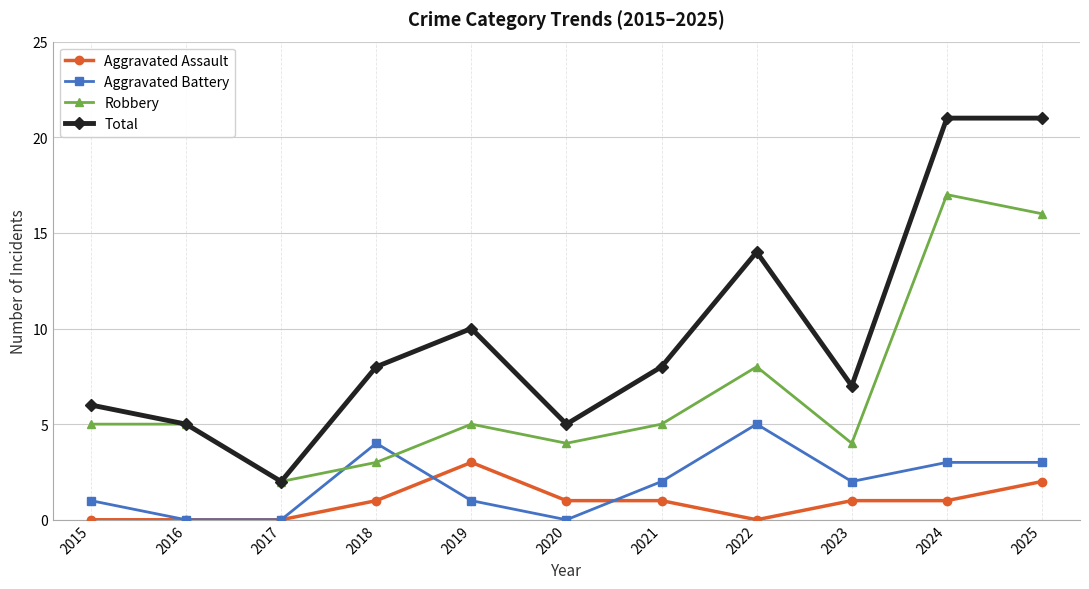

What are all the series names shown in the legend?

Aggravated Assault, Aggravated Battery, Robbery, Total